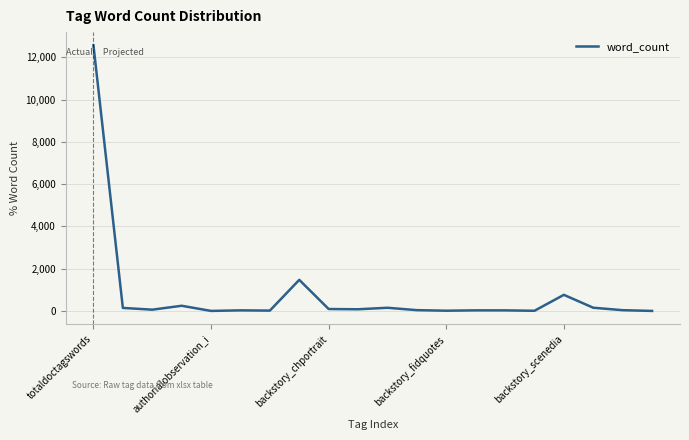

Is it true that the value at totaldoctagswords is 12566?

True